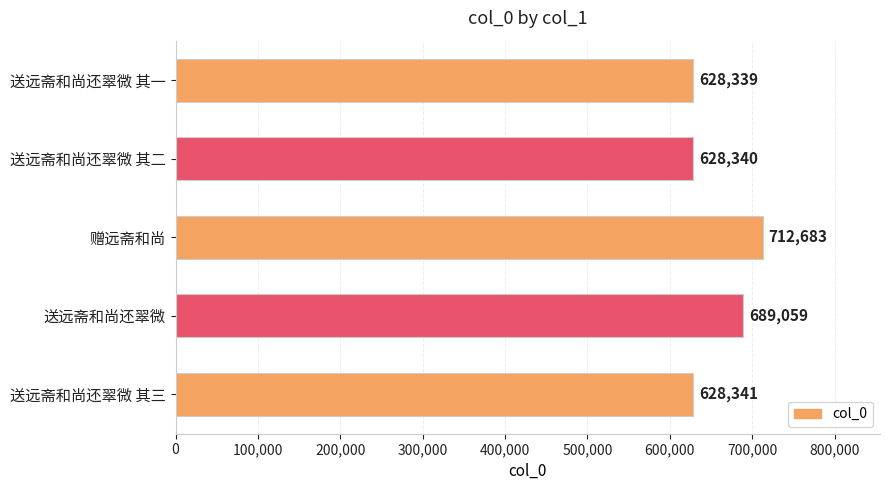

Rank the categories by value from lowest to highest.

送远斋和尚还翠微 其一, 送远斋和尚还翠微 其二, 送远斋和尚还翠微 其三, 送远斋和尚还翠微, 赠远斋和尚